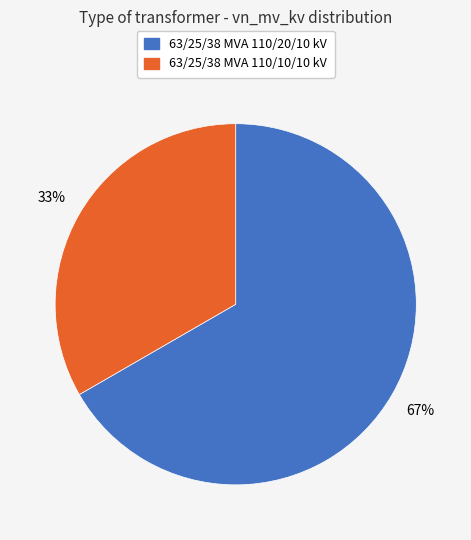

To the nearest percent, what is the combined percentage of 63/25/38 MVA 110/10/10 kV and 63/25/38 MVA 110/20/10 kV?

100%